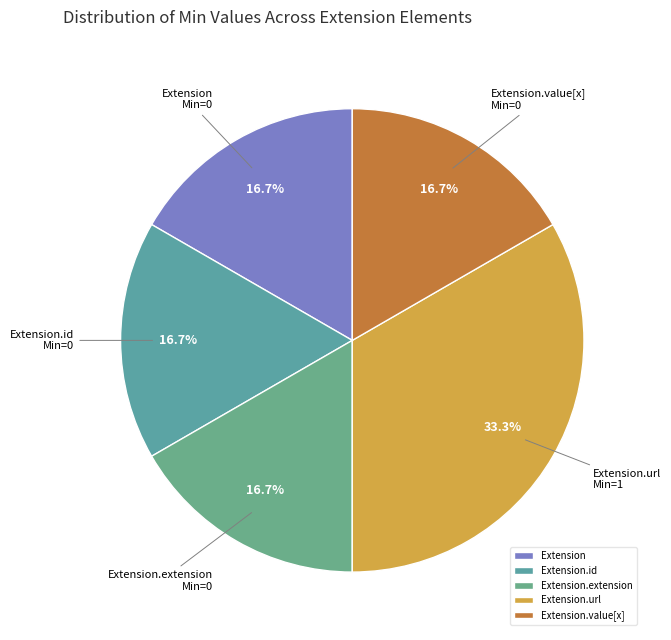

Does Extension.url represent more than half of the total?

No